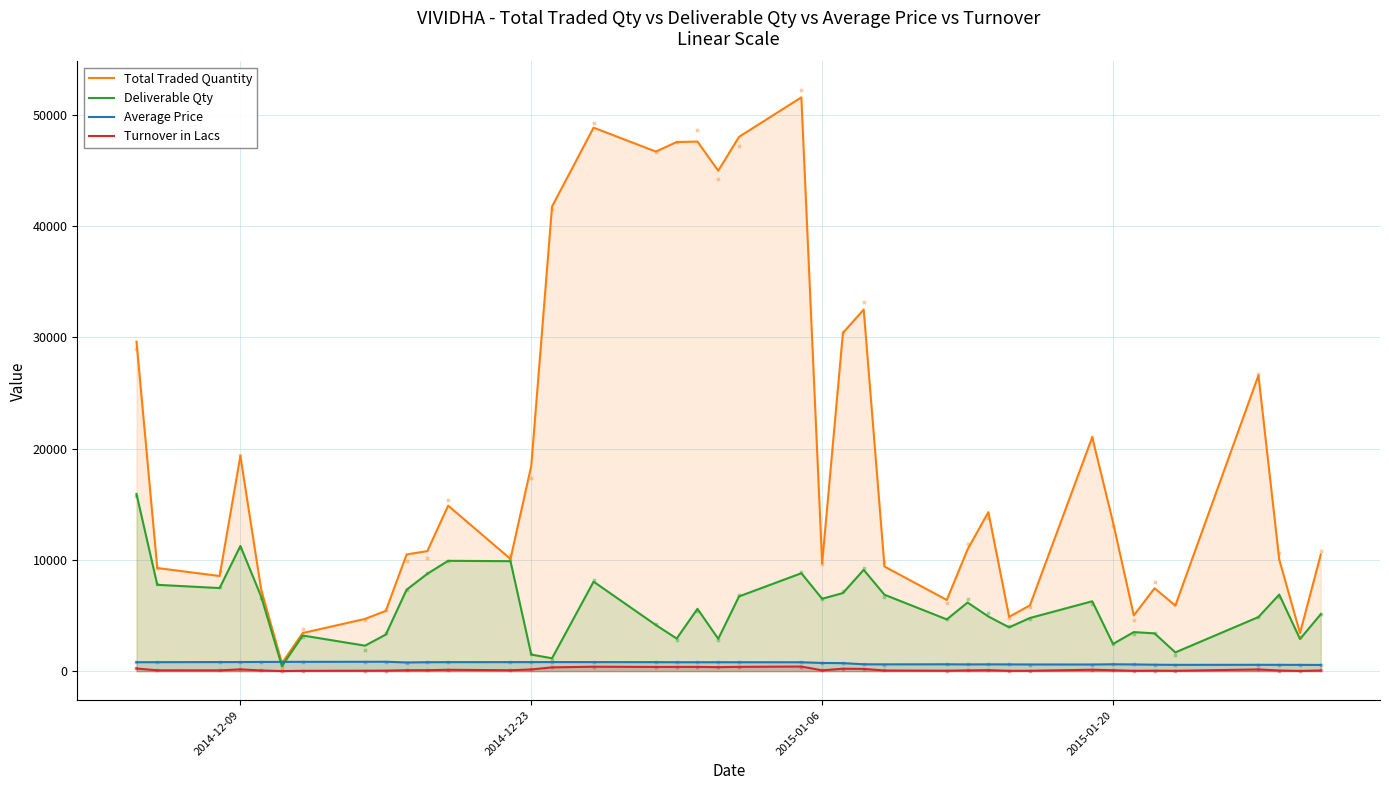

Which series reaches the minimum Y coordinate?

Turnover in Lacs